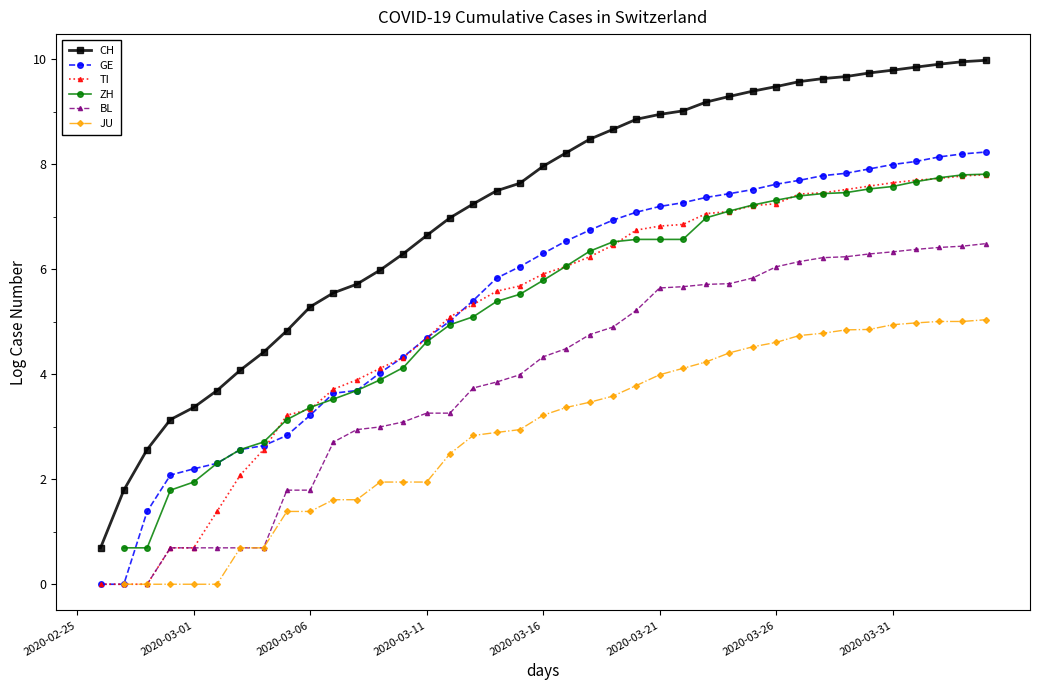

What are all the series names shown in the legend?

CH, GE, TI, ZH, BL, JU